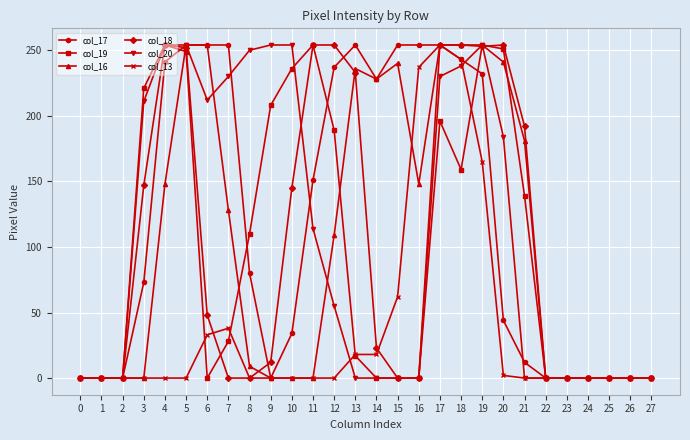

How many values in the col_18 series are below 23?

14